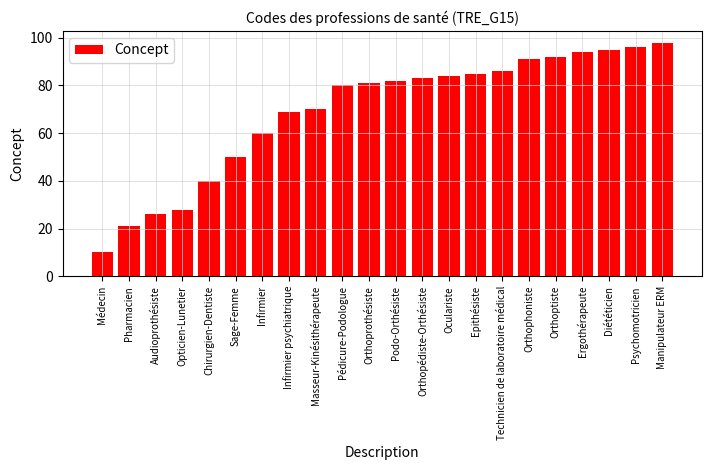

What is the label of the 21st bar from the right?

Pharmacien